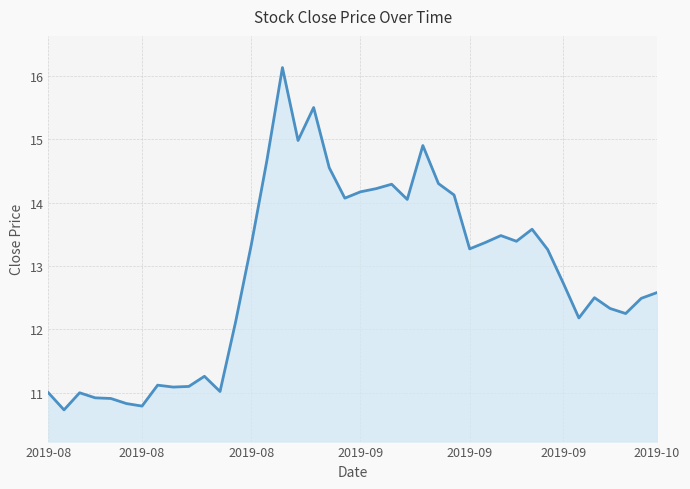

What is the difference between the maximum and minimum values?

5.4